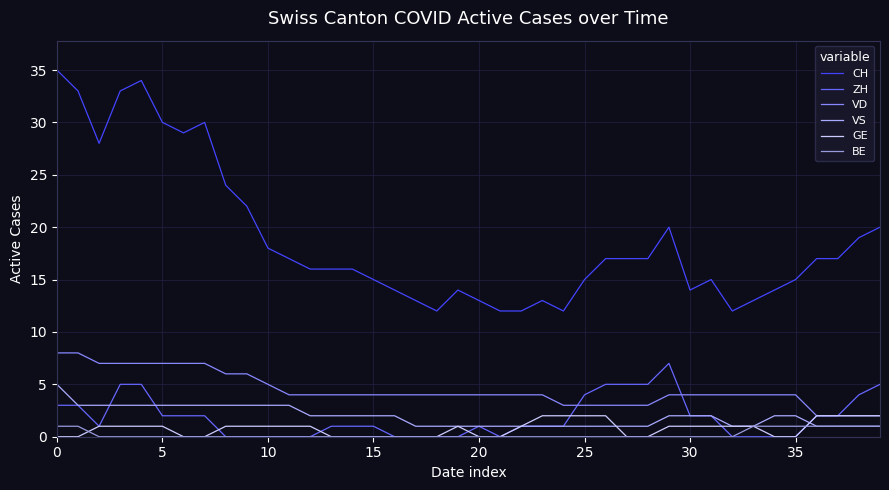

How many lines are shown in the chart?

6